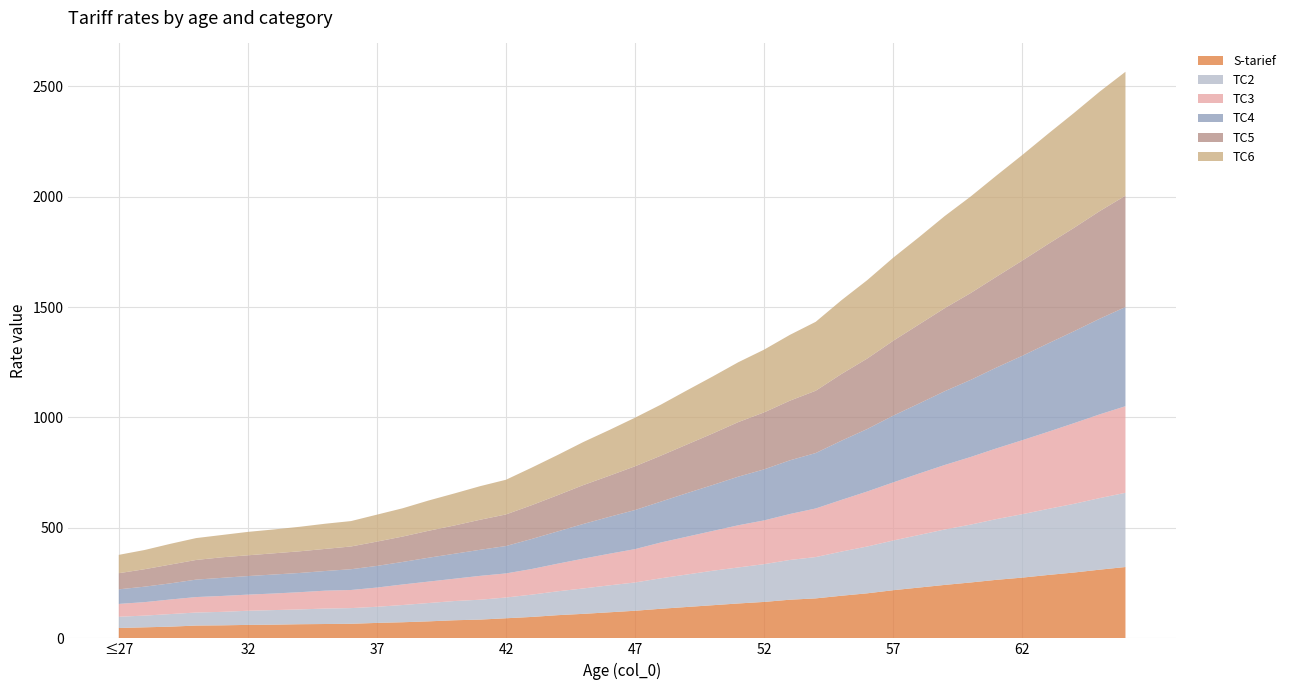

Reading left to right, transcribe all the data shown in this chart.

S-tarief: ≤27=47	28=50	29=53	30=58	31=59	32=61	33=62	34=64	35=65	36=66	37=70	38=73	39=77	40=82	41=85	42=91	43=97	44=105	45=111	46=118	47=125	48=134	49=142	50=150	51=158	52=165	53=175	54=181	55=193	56=204	57=218	58=230	59=242	60=253	61=265	62=275	63=287	64=298	65=311	66=323
TC2: ≤27=51	28=53	29=57	30=59	31=61	32=64	33=66	34=67	35=70	36=71	37=73	38=78	39=83	40=87	41=90	42=94	43=101	44=108	45=115	46=122	47=128	48=138	49=147	50=156	51=163	52=171	53=180	54=187	55=200	56=212	57=225	58=238	59=251	60=262	61=275	62=287	63=299	64=311	65=324	66=336
TC3: ≤27=58	28=61	29=66	30=70	31=72	32=73	33=75	34=78	35=81	36=82	37=87	38=93	39=97	40=101	41=108	42=109	43=116	44=125	45=135	46=143	47=151	48=162	49=171	50=180	51=191	52=198	53=208	54=220	55=234	56=249	57=263	58=278	59=292	60=306	61=320	62=335	63=349	64=365	65=379	66=392
TC4: ≤27=66	28=70	29=73	30=79	31=82	32=84	33=86	34=87	35=89	36=94	37=98	38=102	39=108	40=113	41=118	42=124	43=136	44=146	45=157	46=167	47=177	48=185	49=197	50=208	51=220	52=231	53=243	54=251	55=268	56=283	57=302	58=317	59=334	60=349	61=366	62=382	63=400	64=416	65=433	66=449
TC5: ≤27=73	28=79	29=85	30=89	31=93	32=94	33=96	34=98	35=100	36=103	37=110	38=115	39=122	40=128	41=136	42=143	43=153	44=164	45=176	46=186	47=198	48=208	49=220	50=233	51=247	52=258	53=270	54=282	55=302	56=319	57=339	58=358	59=376	60=393	61=411	62=431	63=450	64=468	65=487	66=504
TC6: ≤27=83	28=87	29=94	30=99	31=101	32=106	33=108	34=111	35=114	36=115	37=122	38=128	39=137	40=145	41=152	42=157	43=170	44=182	45=195	46=207	47=220	48=231	49=245	50=258	51=271	52=284	53=298	54=312	55=334	56=355	57=376	58=395	59=417	60=437	61=458	62=478	63=499	64=520	65=541	66=561